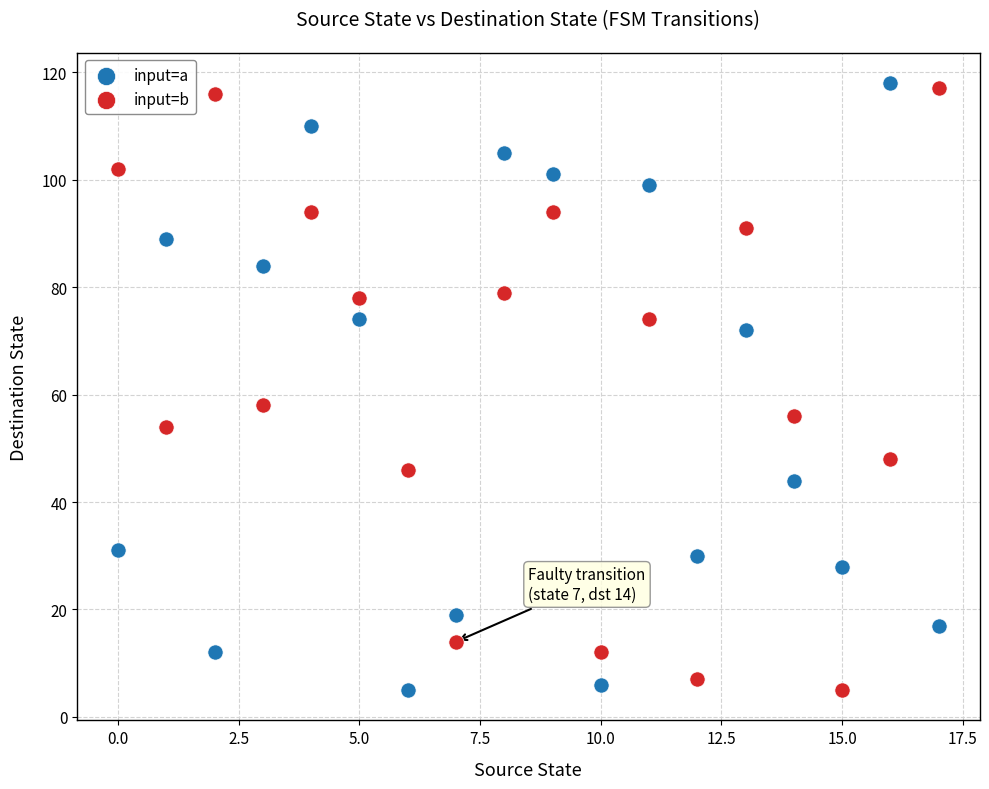

In the input=a series, what Y value is closest to 61?

72